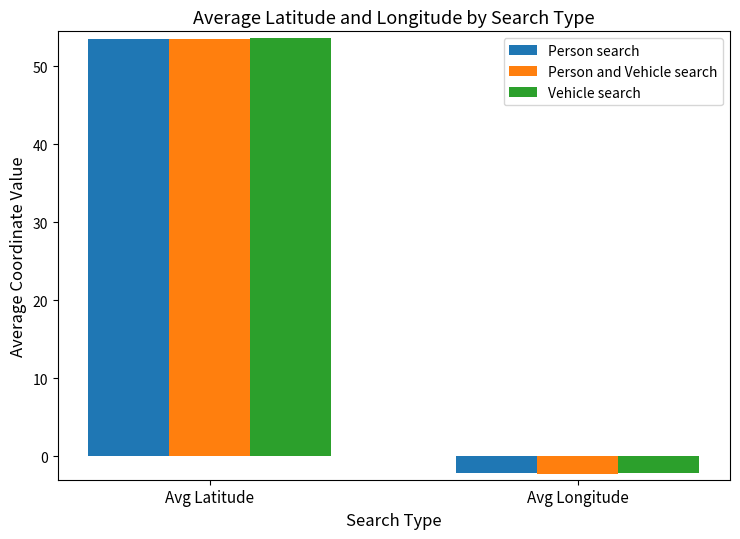

What is the total value across all series at Avg Longitude?

-6.6